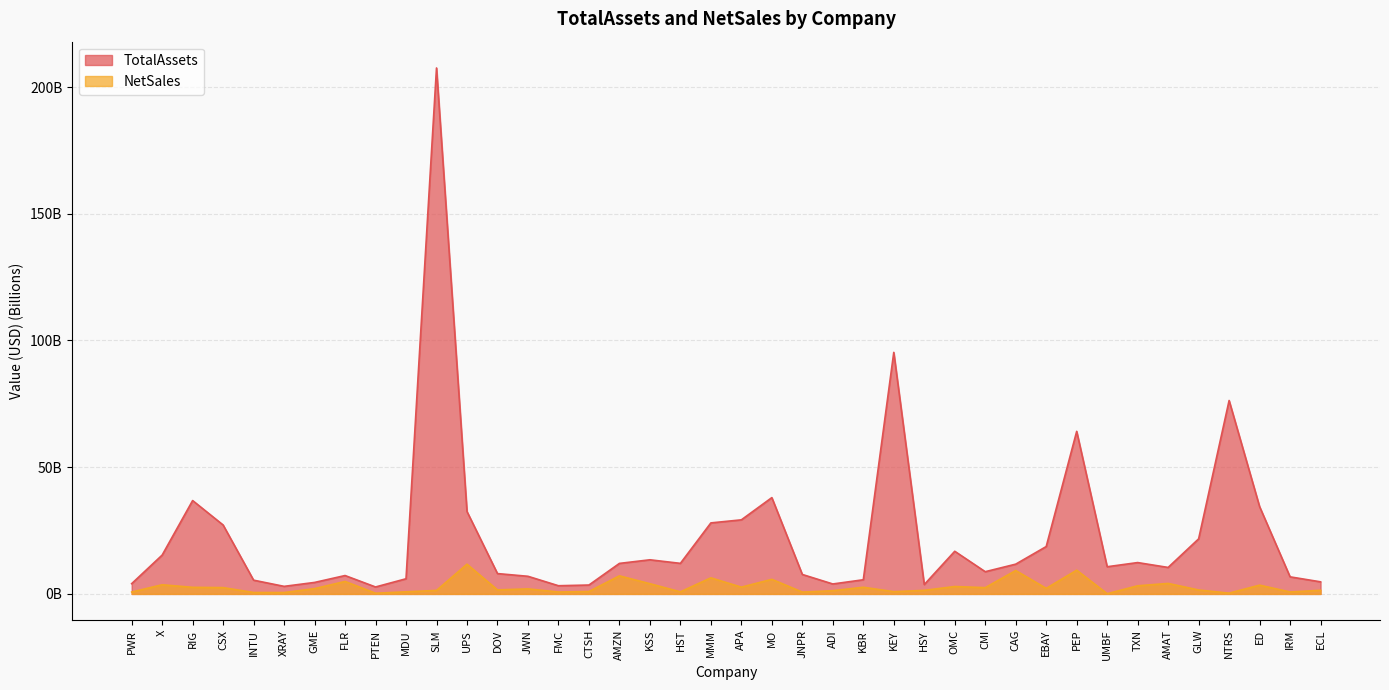

Reading left to right, list all the values displayed in this chart.

TotalAssets: PWR=4.0	X=15.3	RIG=36.8	CSX=27.2	INTU=5.4	XRAY=3.0	GME=4.5	FLR=7.3	PTEN=2.7	MDU=6.0	SLM=207.5	UPS=32.5	DOV=8.0	JWN=7.0	FMC=3.2	CTSH=3.5	AMZN=12.0	KSS=13.5	HST=12.1	MMM=28.0	APA=29.2	MO=38.0	JNPR=7.7	ADI=3.9	KBR=5.6	KEY=95.3	HSY=3.7	OMC=16.8	CMI=8.8	CAG=11.7	EBAY=18.7	PEP=64.1	UMBF=10.7	TXN=12.4	AMAT=10.4	GLW=21.7	NTRS=76.3	ED=34.4	IRM=6.7	ECL=4.8
NetSales: PWR=0.7	X=3.6	RIG=2.6	CSX=2.5	INTU=0.6	XRAY=0.5	GME=2.1	FLR=4.9	PTEN=0.3	MDU=0.8	SLM=1.4	UPS=11.7	DOV=1.6	JWN=2.0	FMC=0.8	CTSH=1.0	AMZN=7.1	KSS=4.0	HST=0.8	MMM=6.3	APA=2.7	MO=5.8	JNPR=0.7	ADI=1.3	KBR=2.6	KEY=0.9	HSY=1.4	OMC=2.9	CMI=2.5	CAG=9.2	EBAY=2.2	PEP=9.4	UMBF=0.1	TXN=3.2	AMAT=4.1	GLW=1.6	NTRS=0.3	ED=3.5	IRM=0.8	ECL=1.4